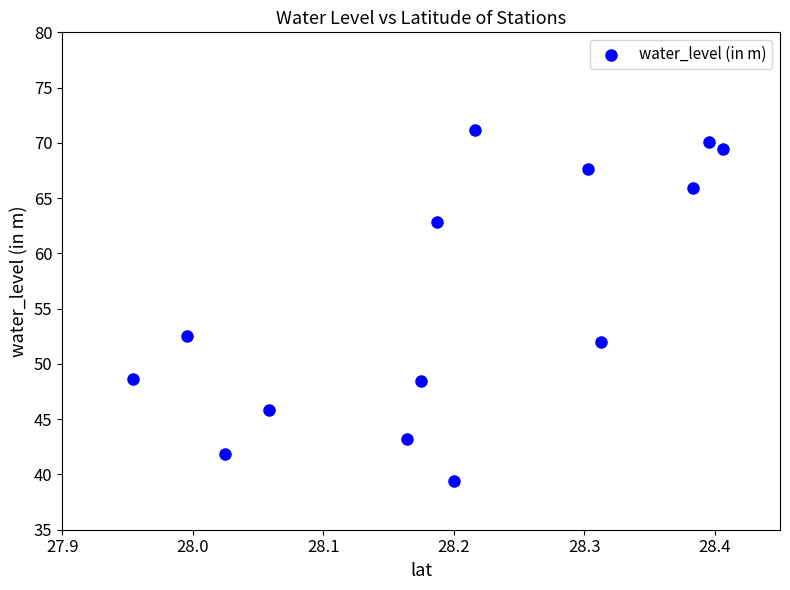

What Y value in the scatter plot is closest to 55?

52.6